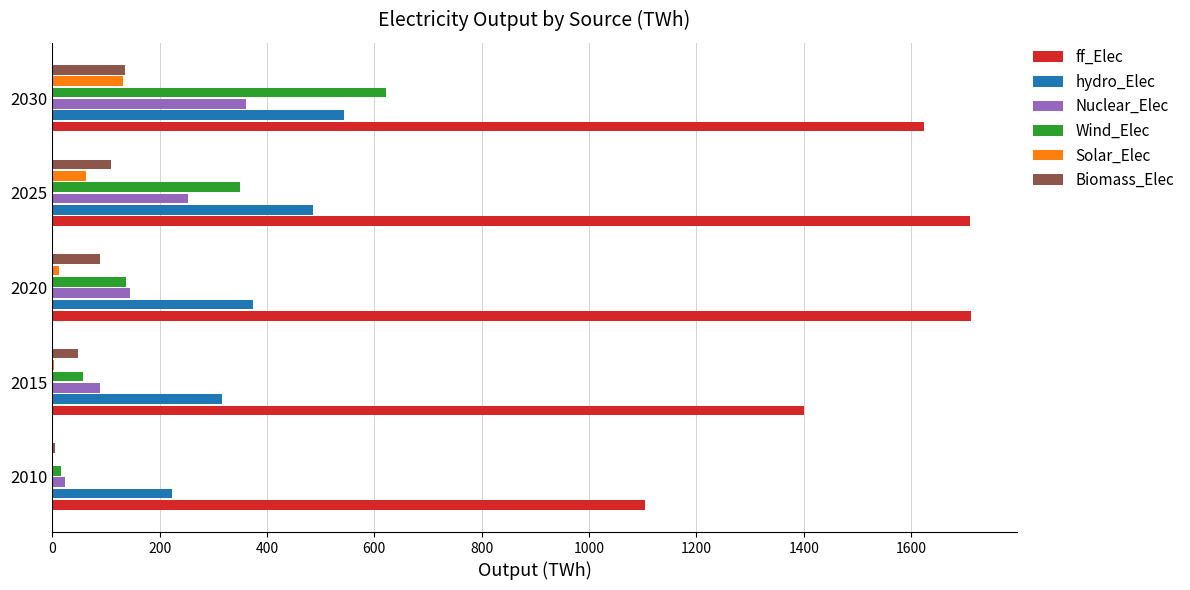

Which series has the largest total across all categories?

ff_Elec